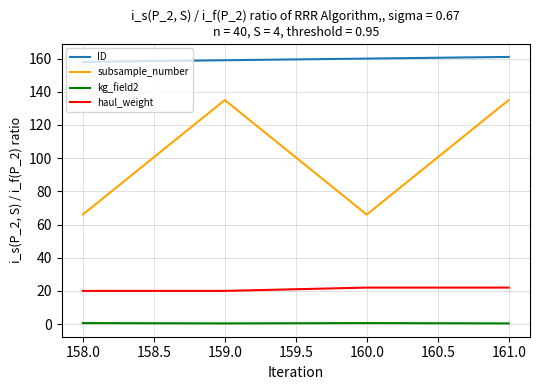

True or false: subsample_number has a value of 21.8 at 160.0.

False